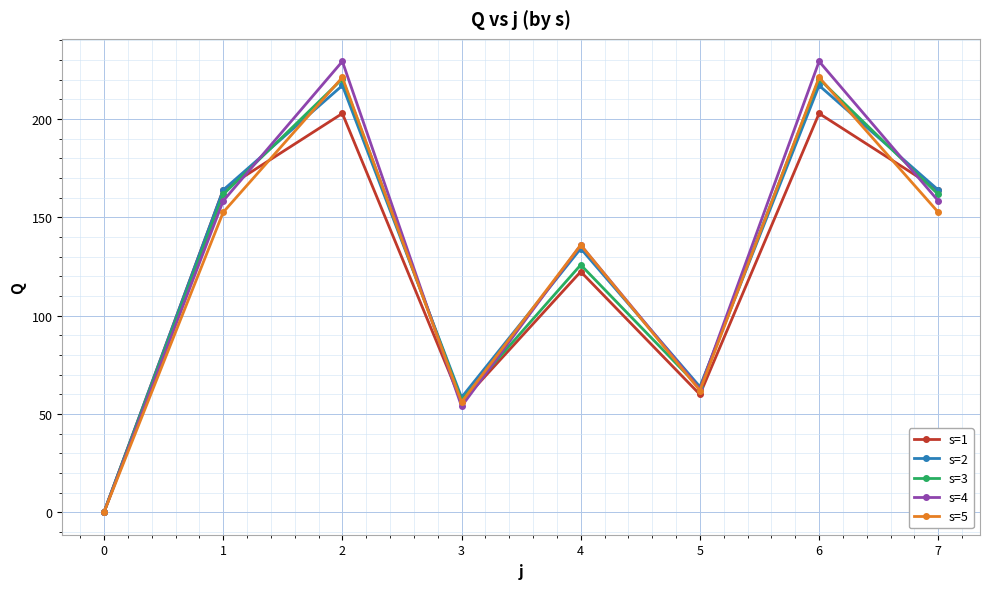

What is the value of the s=5 point at the 8th from the left?

152.6